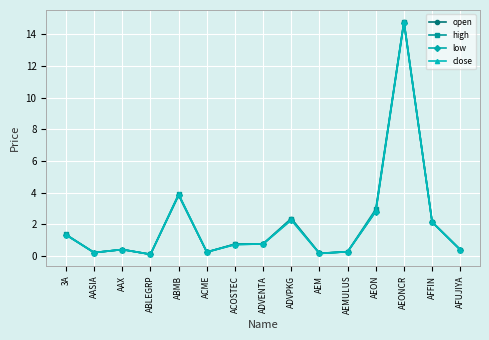

What is the label of the 8th point from the right?

ADVENTA